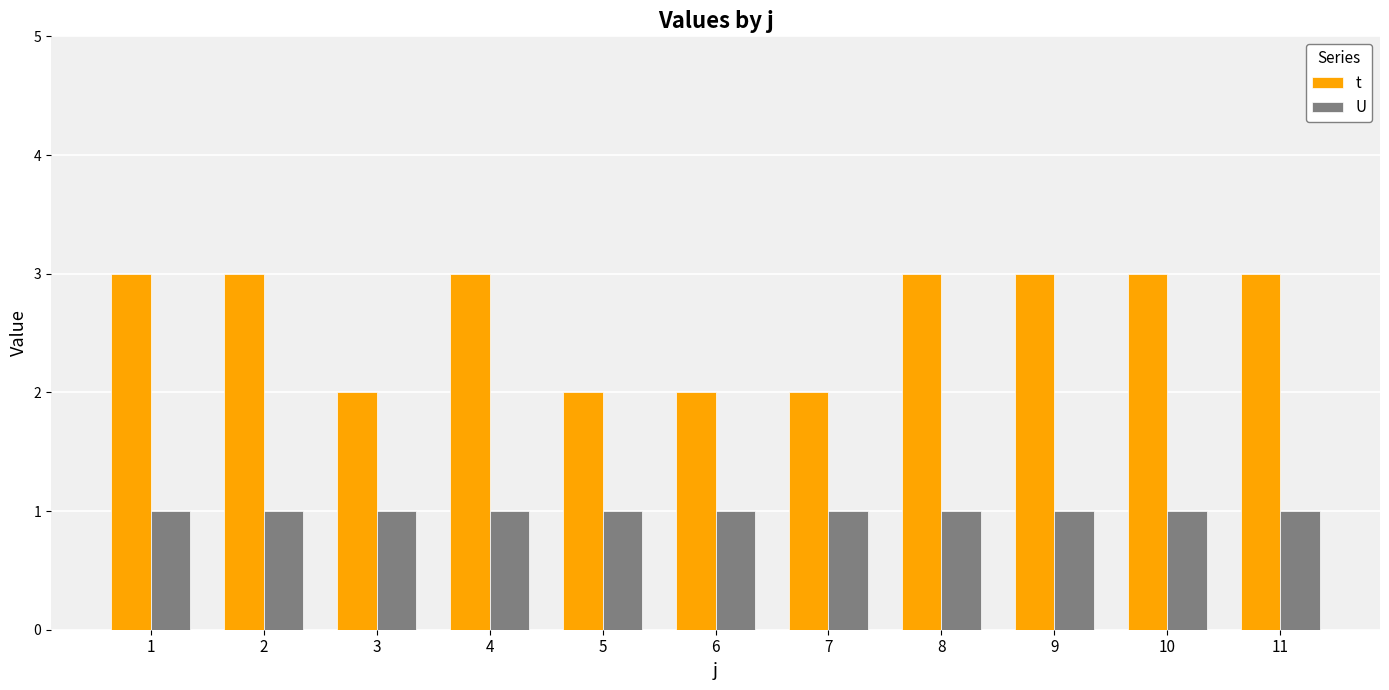

Which series has the largest range (max minus min)?

t